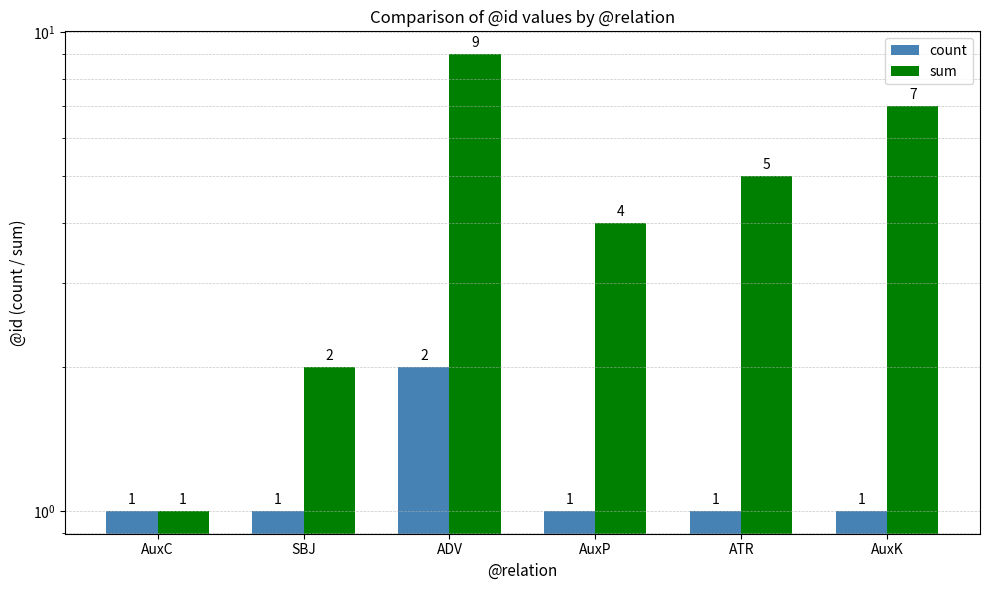

What value does the sum series have at SBJ?

2